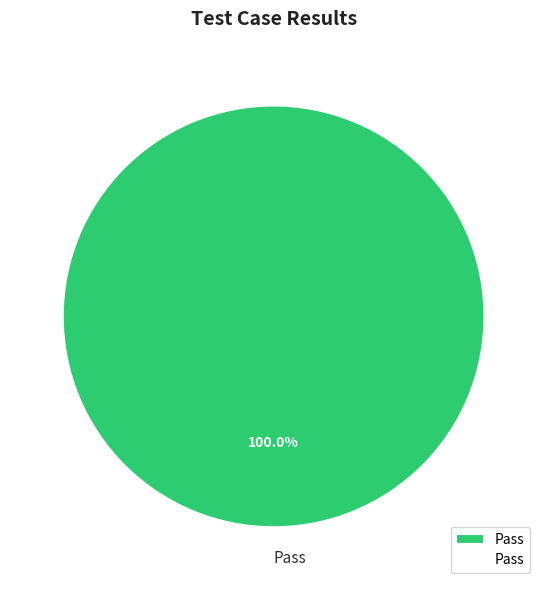

Does Pass represent more than half of the total?

Yes